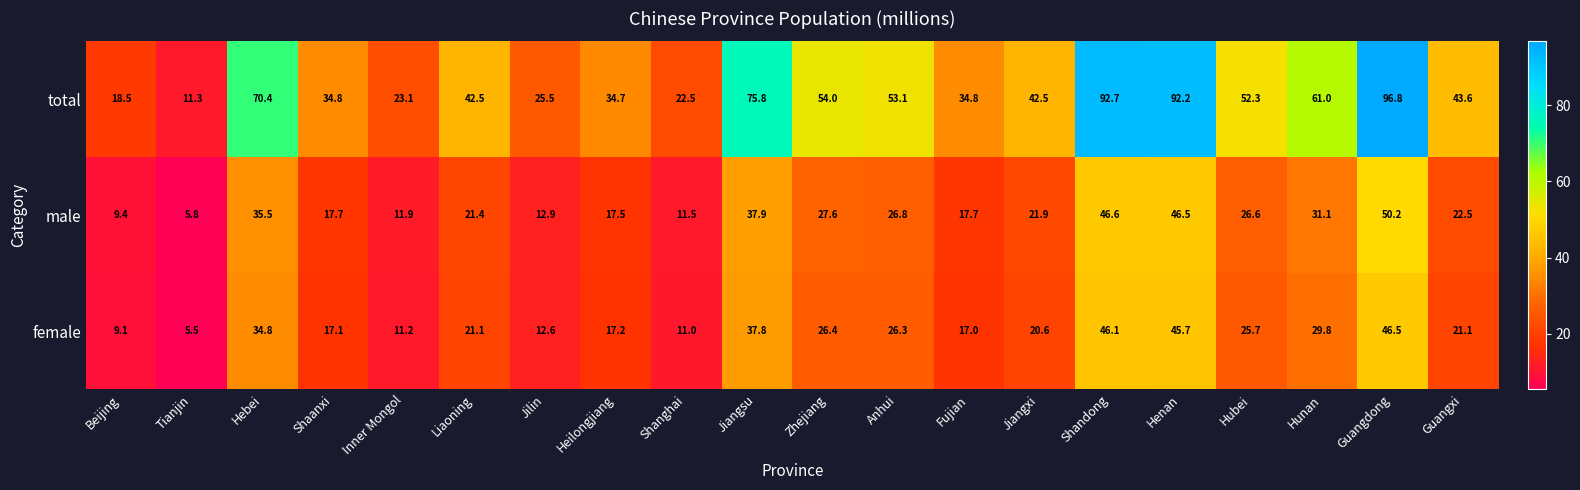

Rank the series by their maximum value, from lowest to highest.

female, male, total